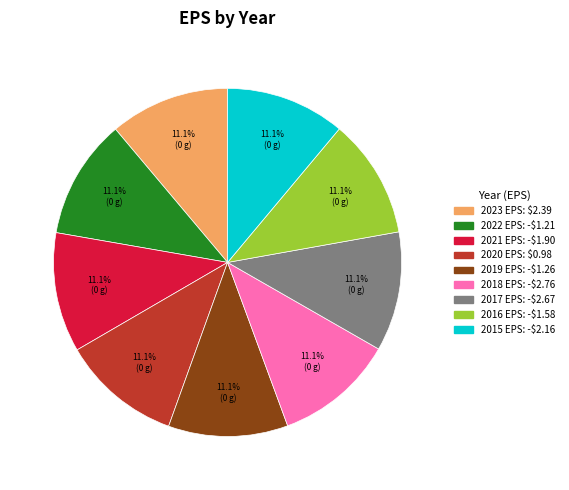

How many segments does this pie chart have?

9